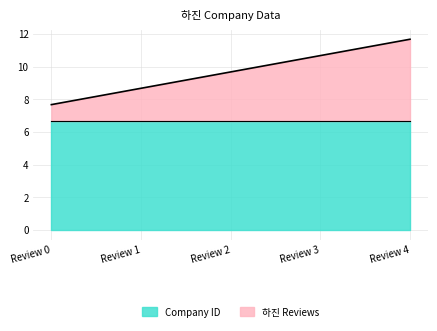

List the labels in order of value, smallest first.

Review 0, Review 1, Review 2, Review 3, Review 4